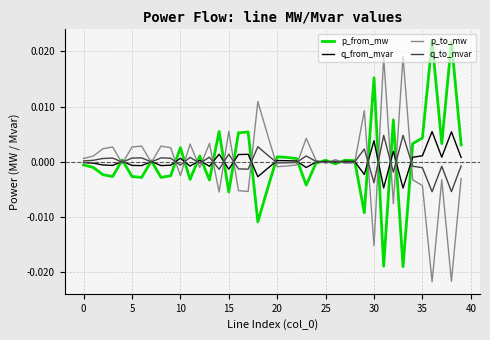

Does the chart display data point markers on the line(s)?

No